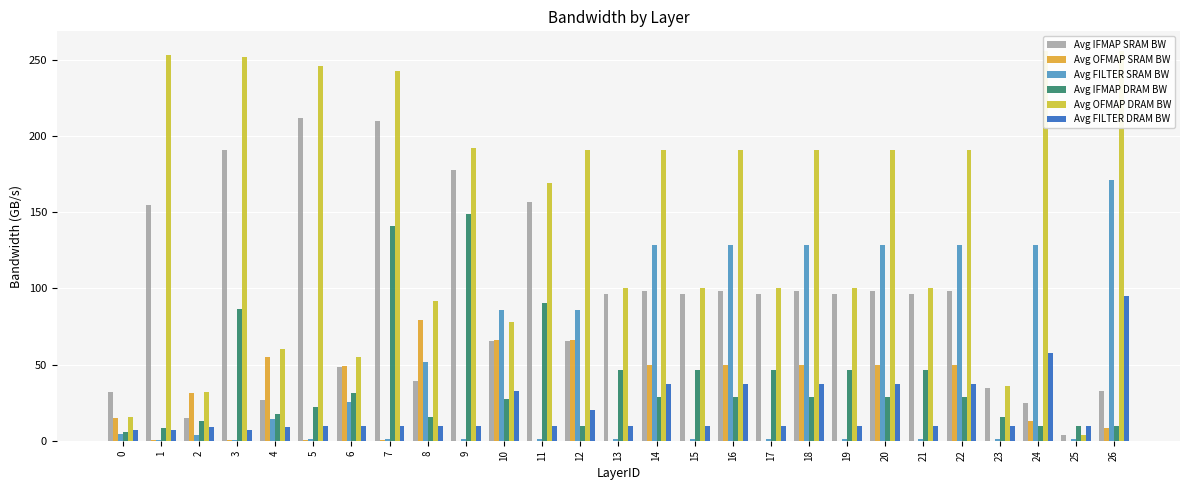

Rank the categories by Avg IFMAP SRAM BW value from lowest to highest.

25, 2, 24, 4, 0, 26, 23, 8, 6, 10, 12, 13, 15, 17, 19, 21, 14, 16, 18, 20, 22, 1, 11, 9, 3, 7, 5